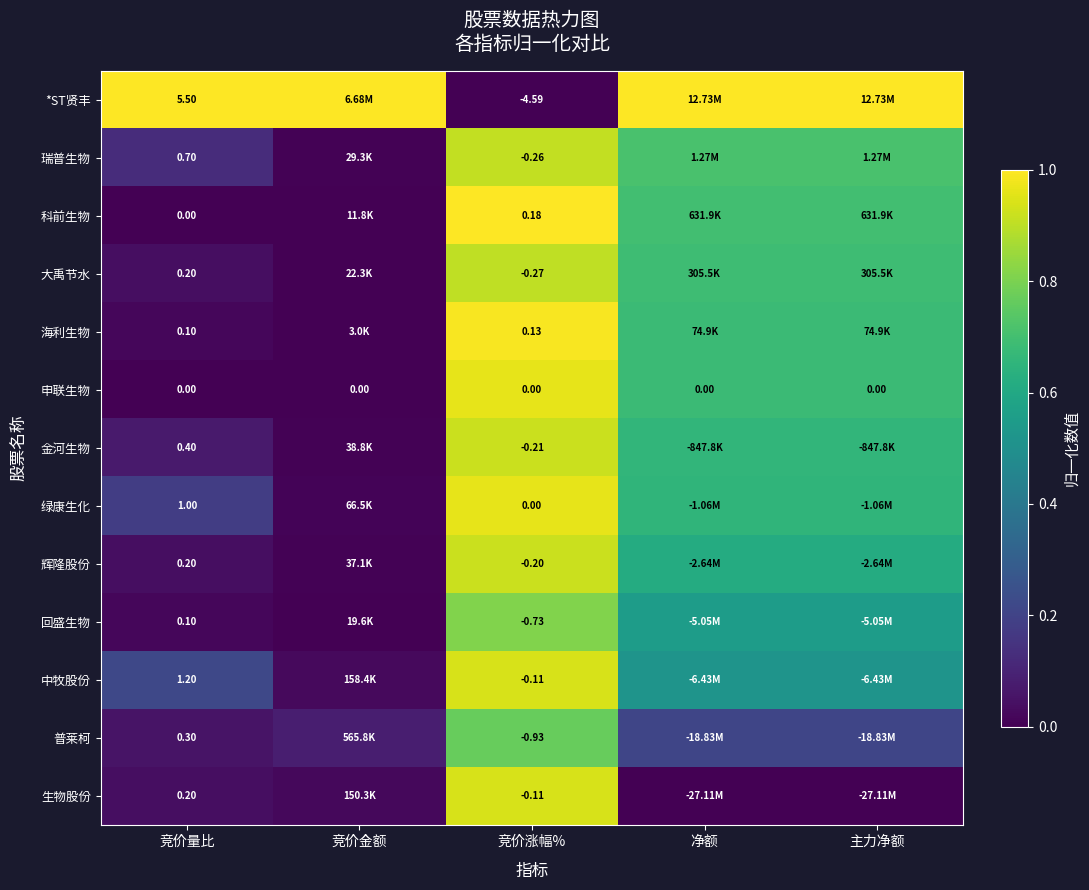

What is the total value across all series at 净额?

7.7